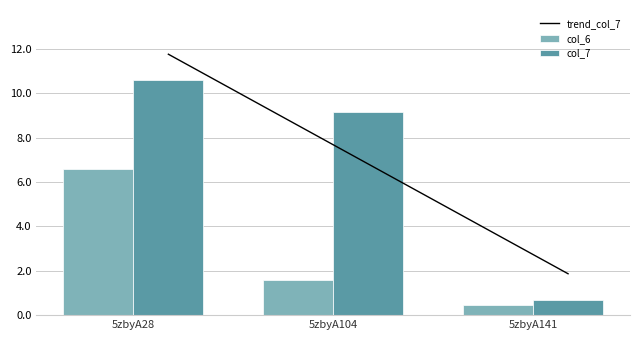

At which label is col_6 closest to 3?

5zbyA104